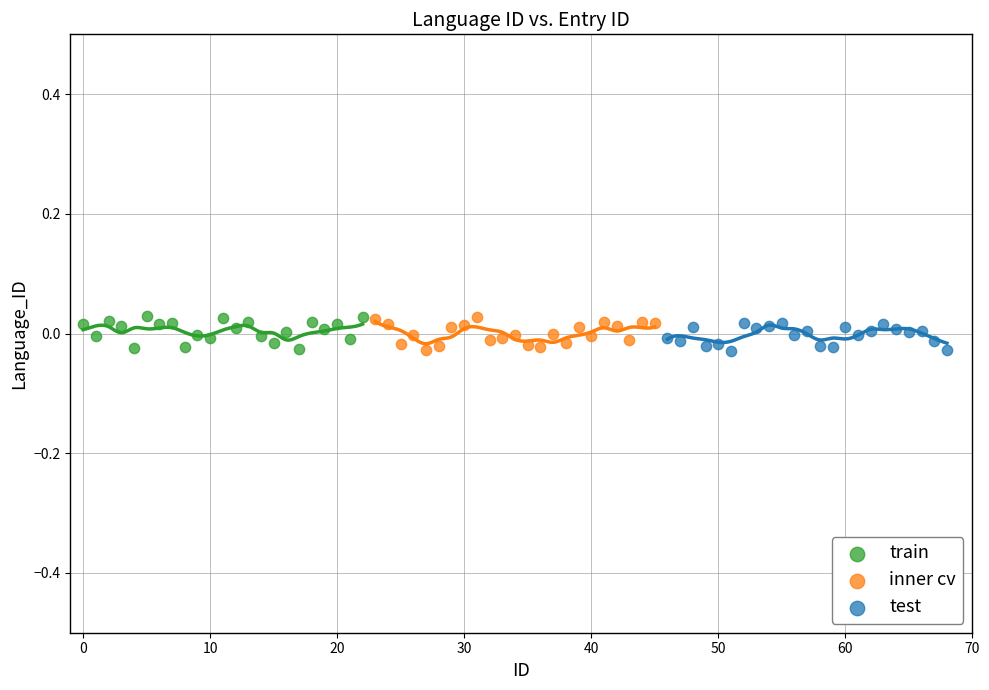

What are all the series names shown in the legend?

train, inner cv, test